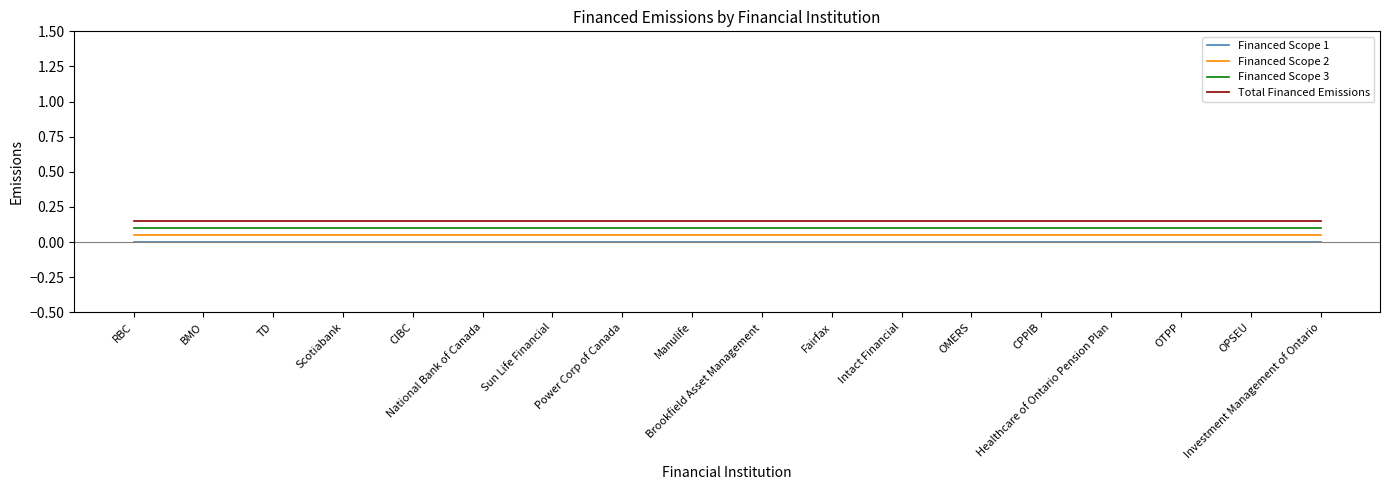

True or false: Financed Scope 2 and Financed Scope 1 cross at least once.

False